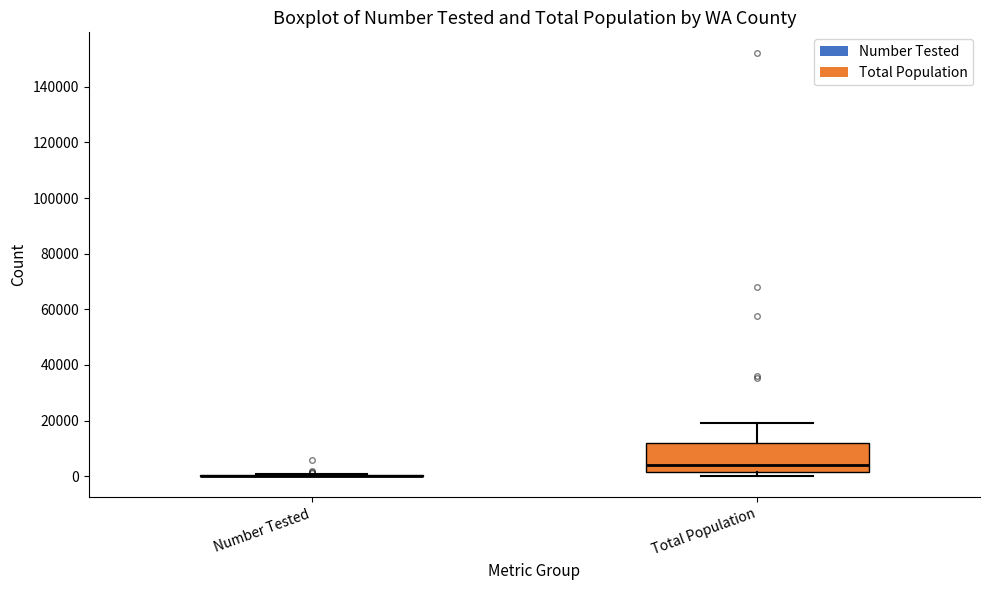

Reading left to right, read every box against the y-axis: the position of its median line, the range the box covers, and the ends of its whiskers. The values are not printed on the chart, so give them approximately, as read against the axis.

Number Tested: box collapsed to a line at 0, whiskers 0 to 0
Total Population: median 4000, box 2000 to 12000, whiskers 0 to 20000